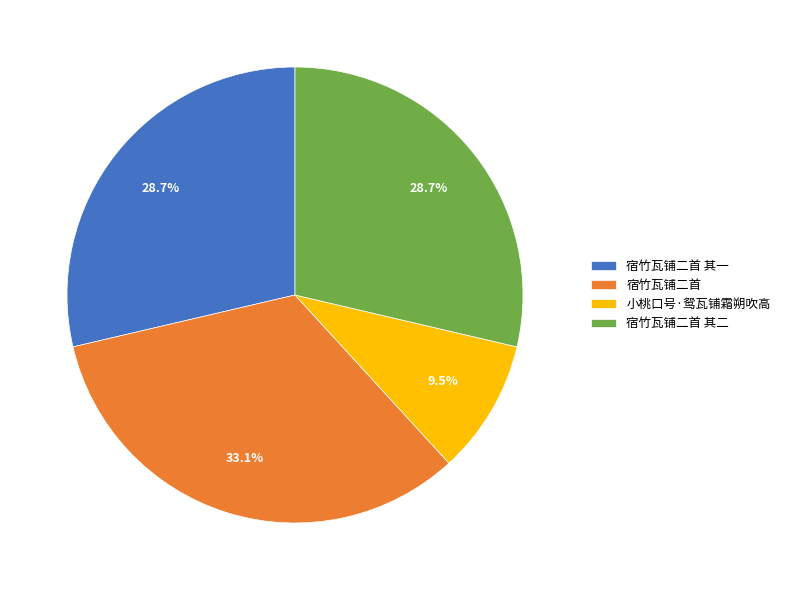

Which category has the biggest portion of the pie?

宿竹瓦铺二首